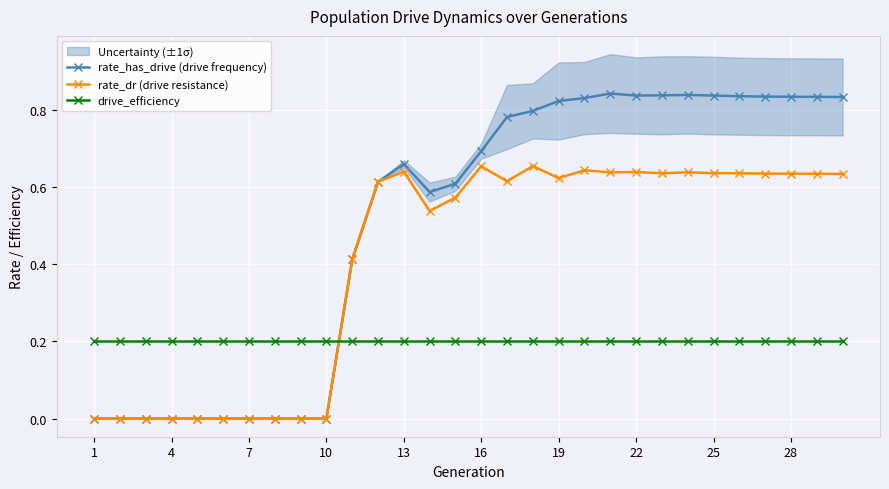

True or false: rate_has_drive (drive frequency) has a value of 1.2 at 22.

False